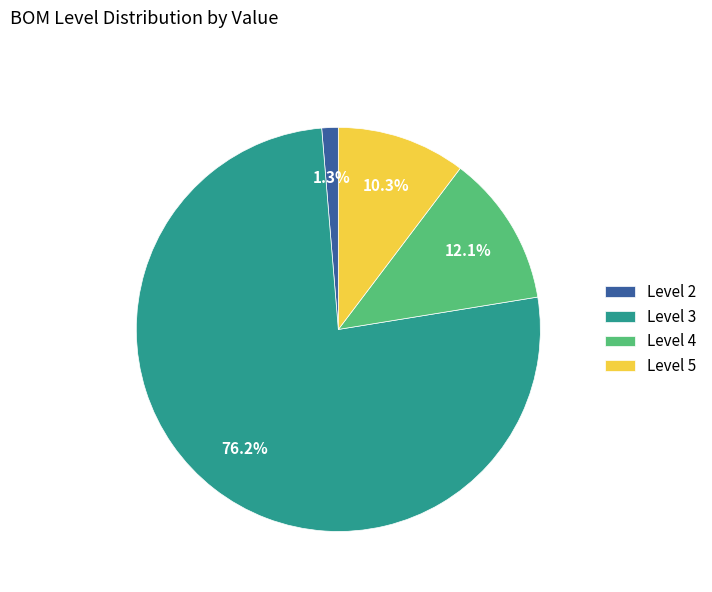

To the nearest percent, what percentage of the pie is Level 3?

76%